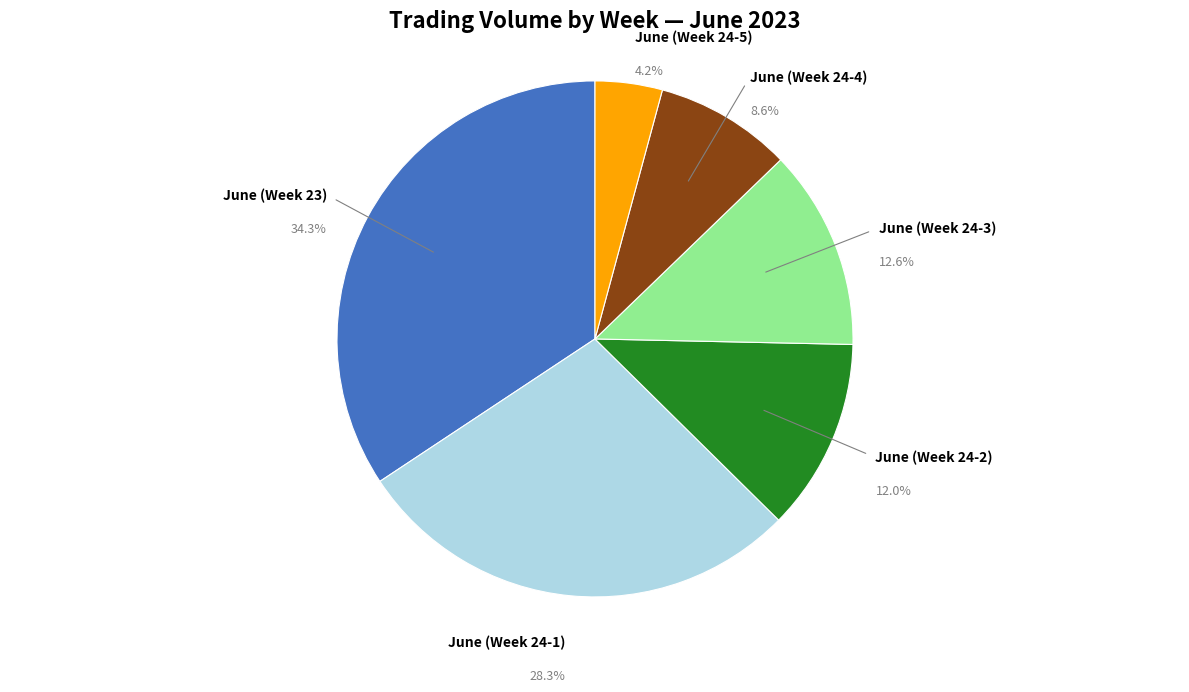

Between June (Week 24-4) and June (Week 23), which is larger?

June (Week 23)